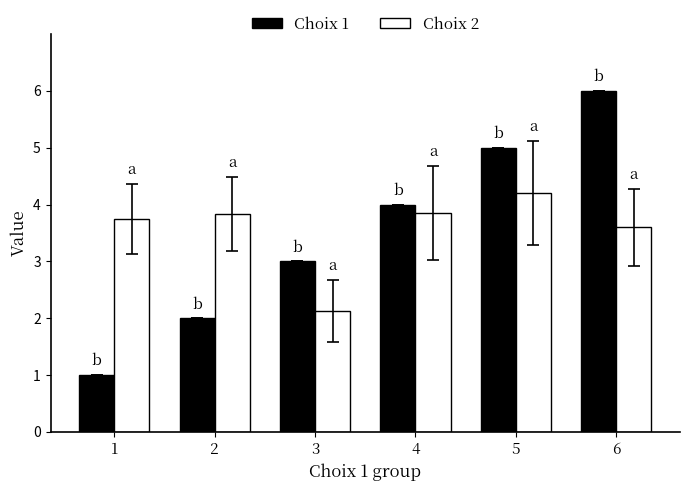

How many values in the Choix 2 series are below 3?

1